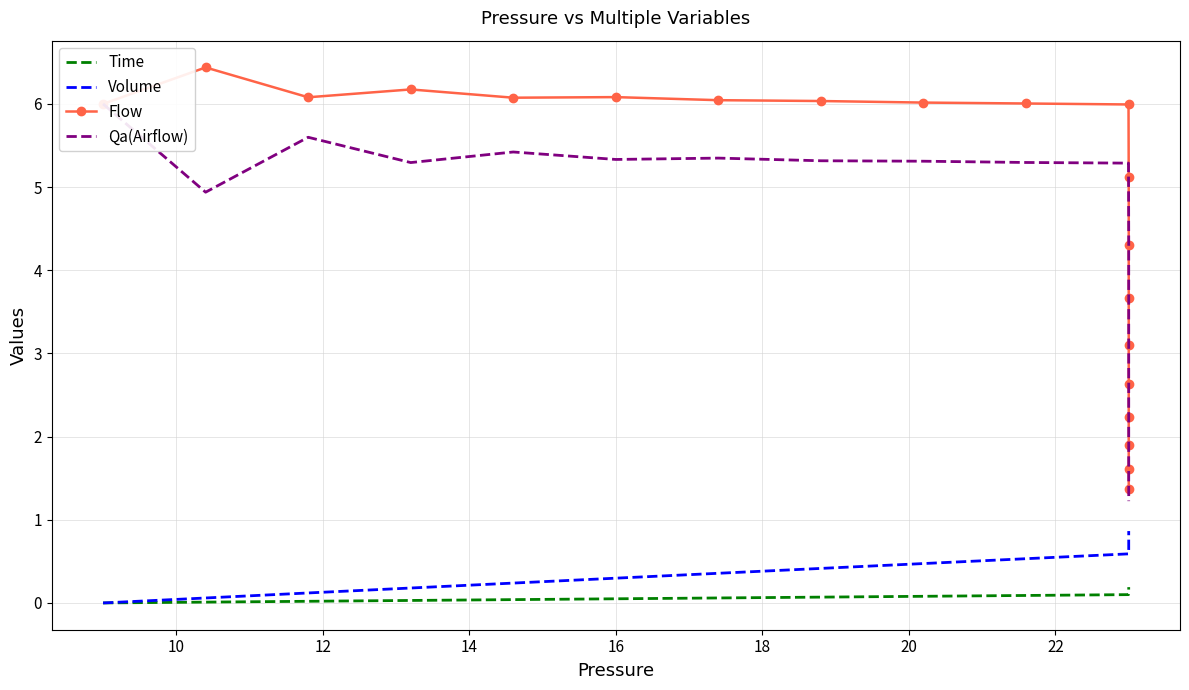

What is the maximum value shown in the chart?

6.4